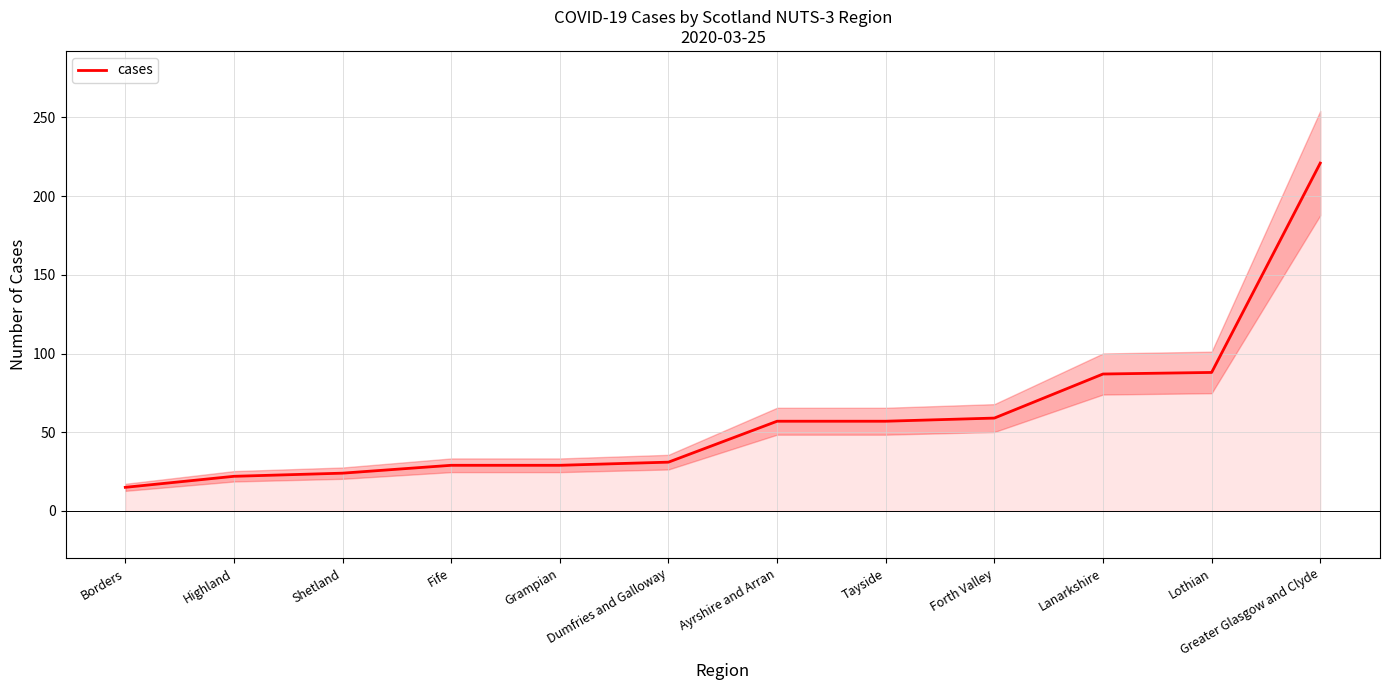

What is the minimum value shown in the chart?

15